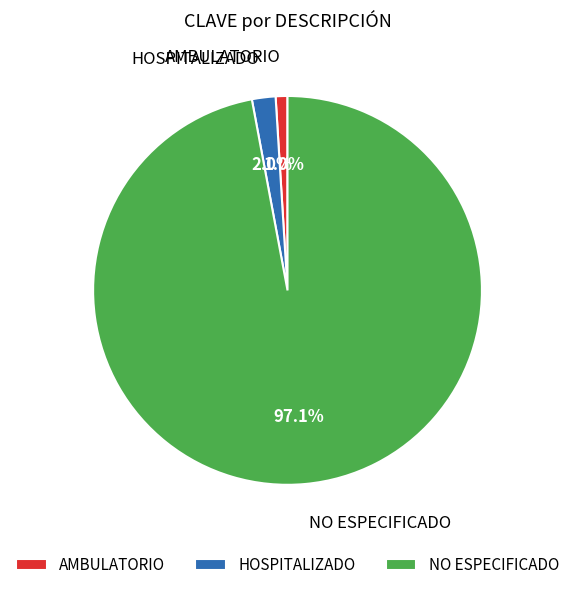

Which slice is the smallest?

AMBULATORIO